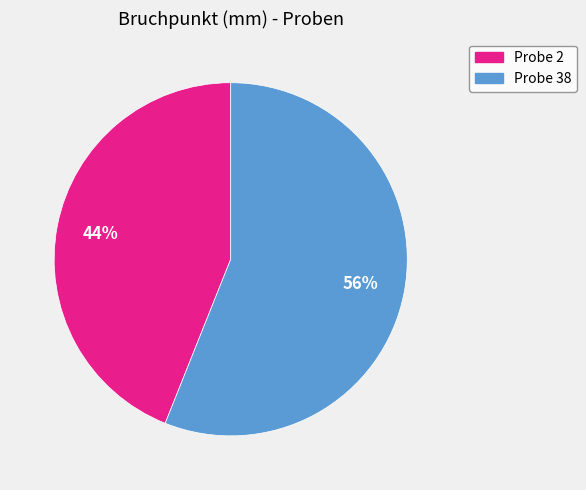

To the nearest percent, what portion does Probe 2 represent?

44%